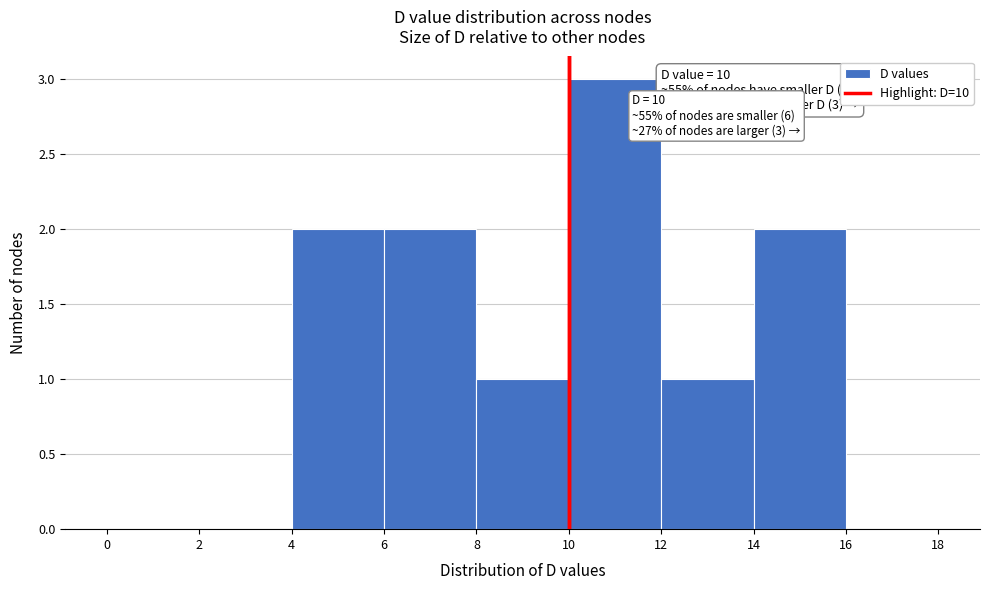

Over which range of the x-axis is the bar tallest?

10 to 12